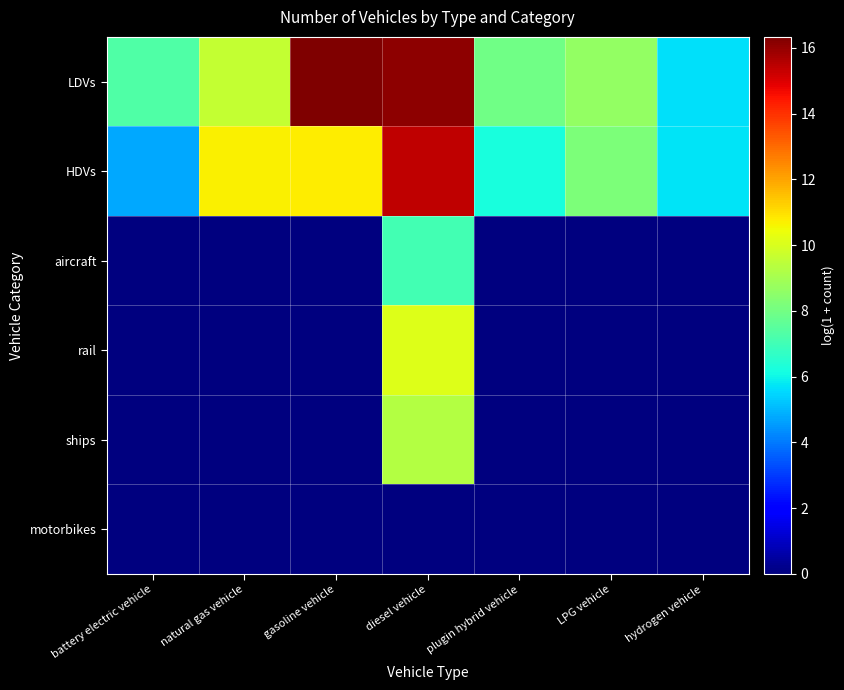

Which series has the largest total across all categories?

LDVs